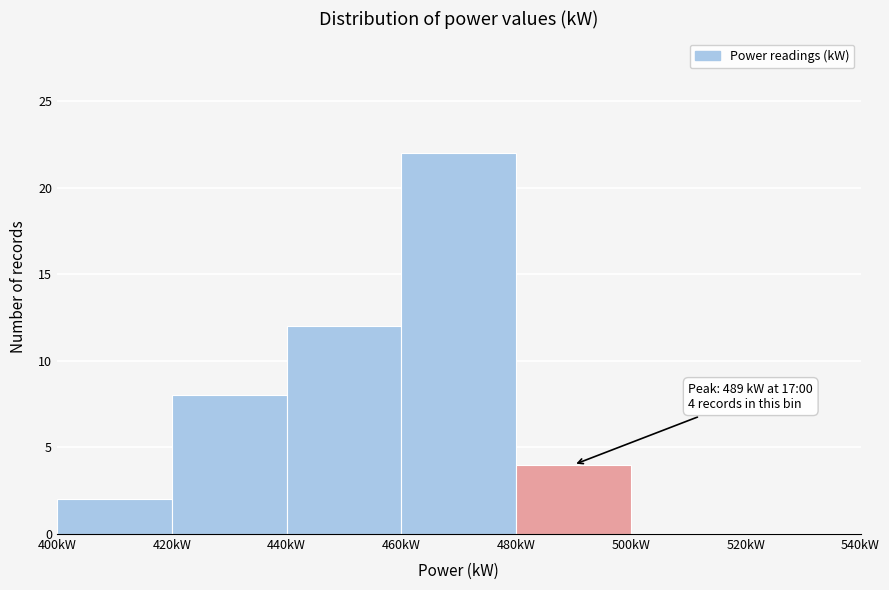

Over which range of the x-axis is the bar tallest?

460 to 480